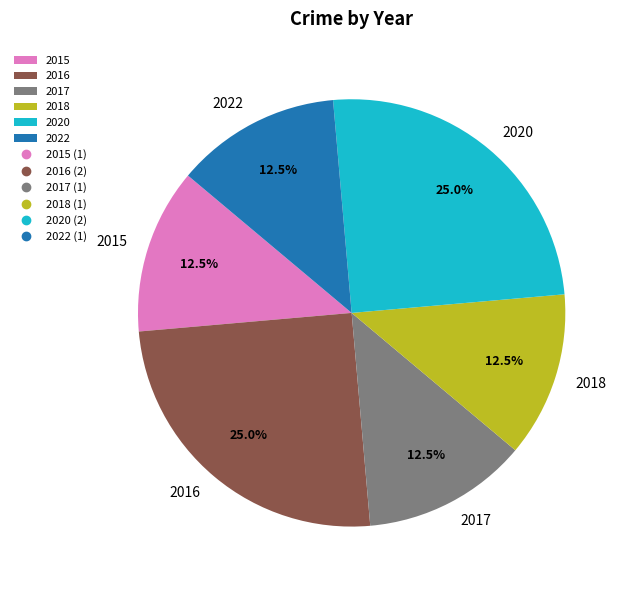

What is the ratio of the value at 2016 to the value at 2020?

1.0